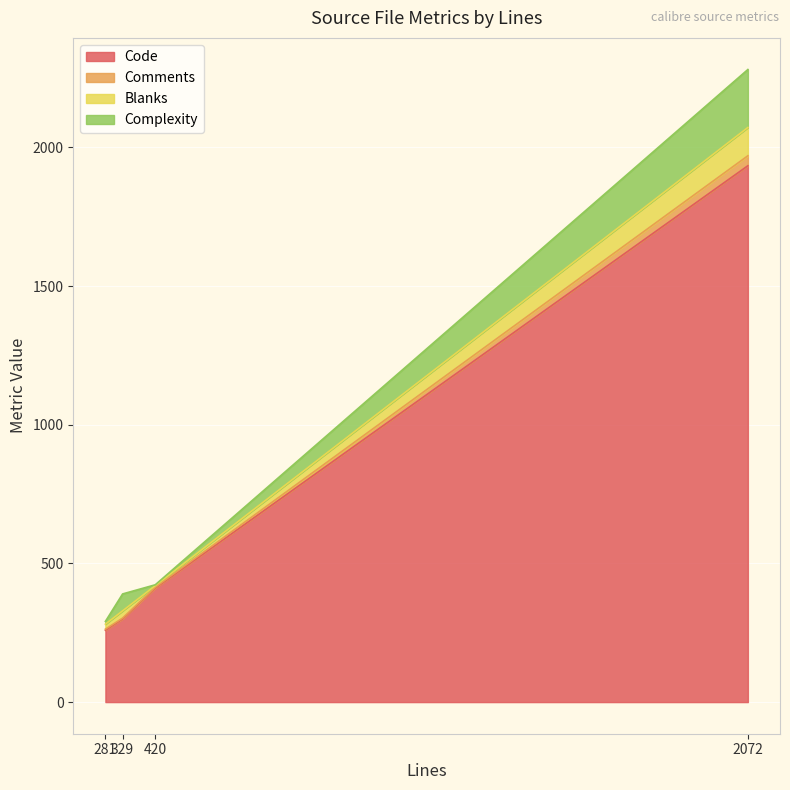

The value of Code at 420 is 667. True or false?

False